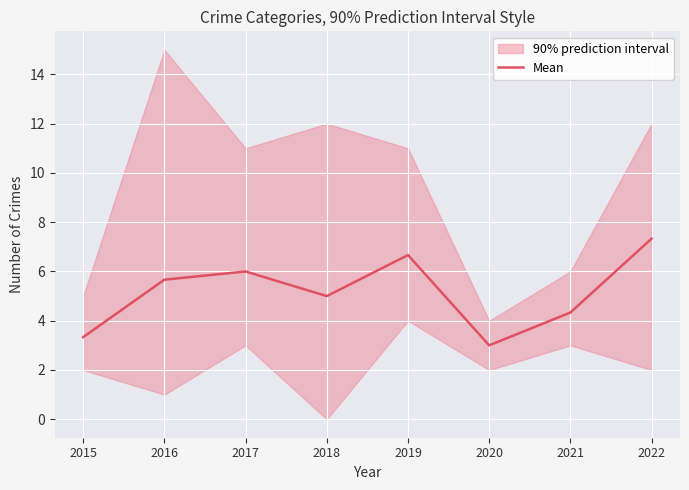

Is it true that the value at 2020 is 3.0?

True